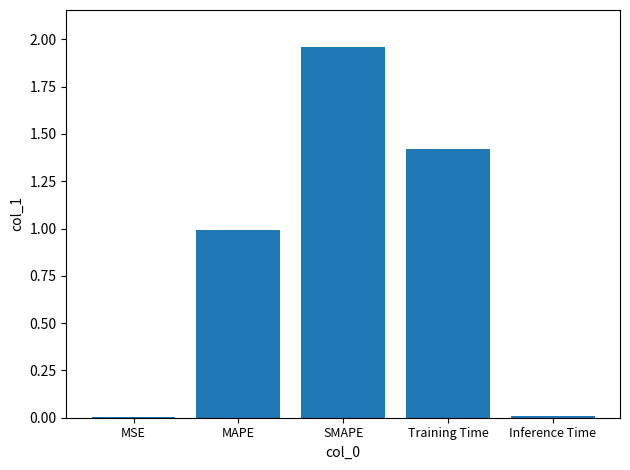

Which has a higher value, Training Time or MSE?

Training Time